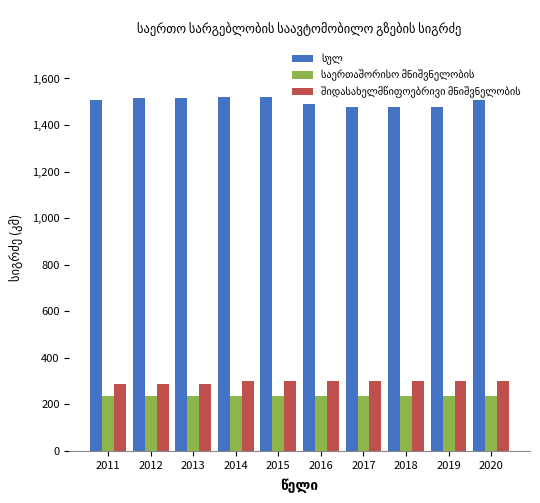

Count the number of data series in this chart.

3